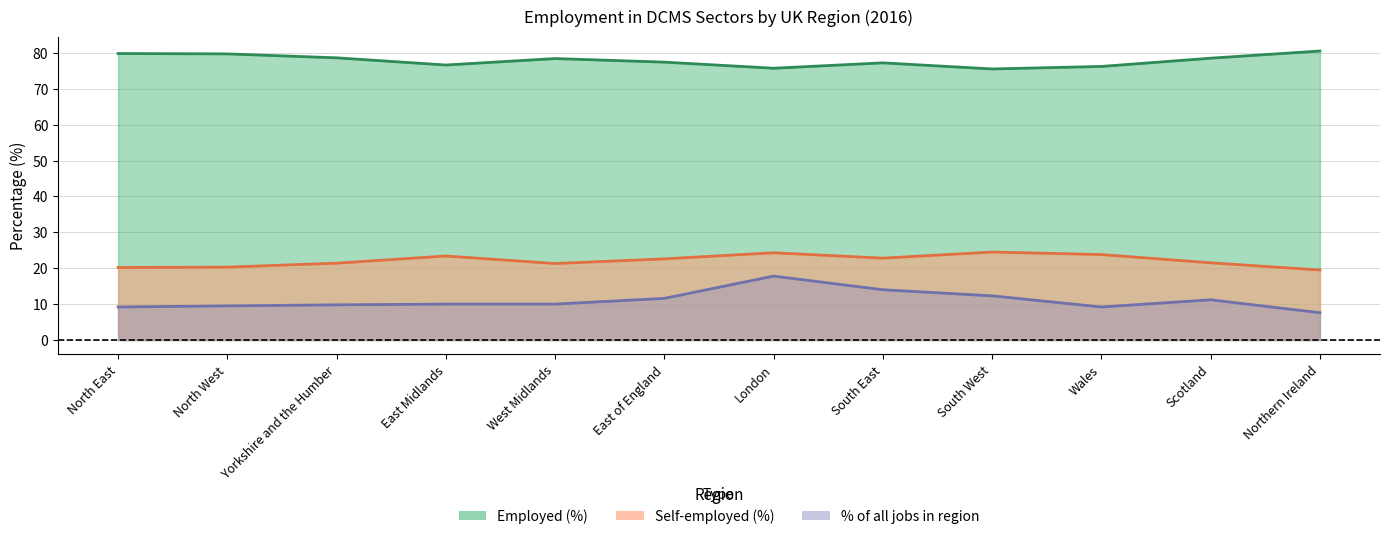

What is the label of the 8th point from the right?

West Midlands